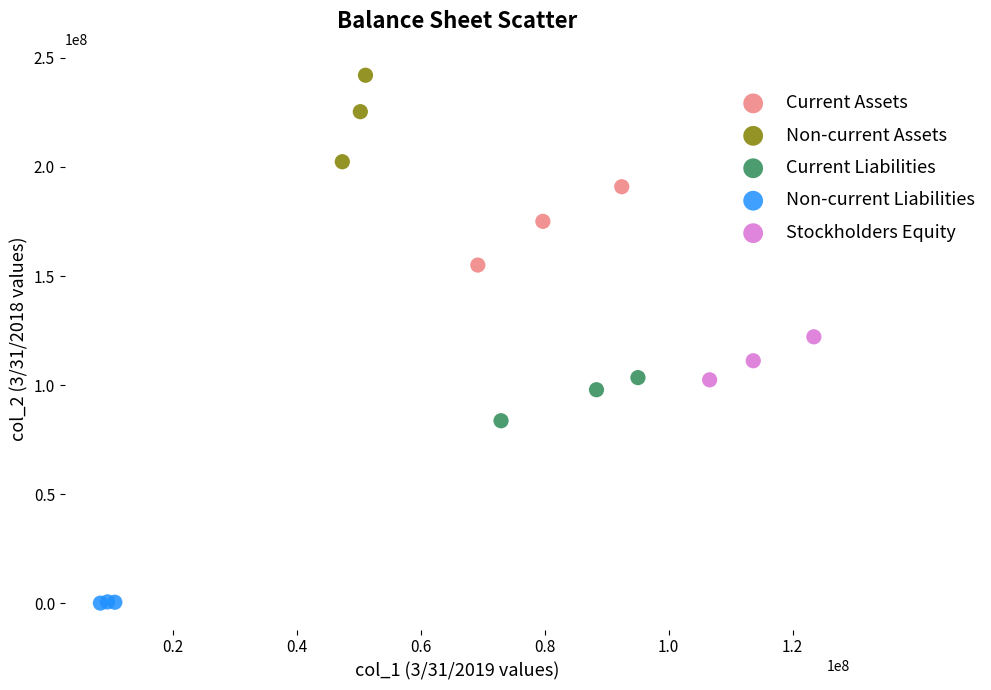

Which series reaches the maximum Y coordinate?

Non-current Assets